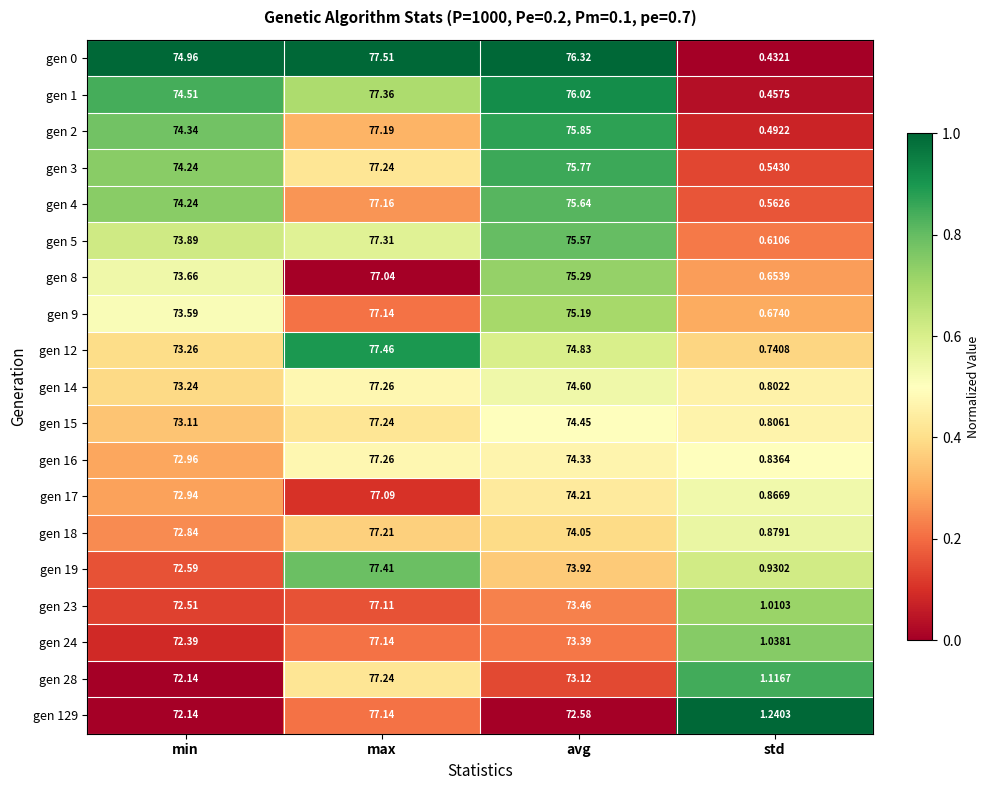

At which label does gen 24 reach its minimum?

std